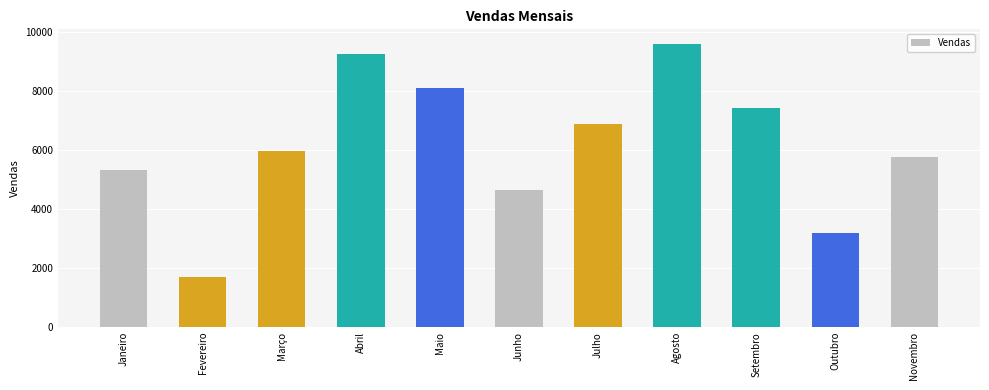

The value at Março is 5977. True or false?

True